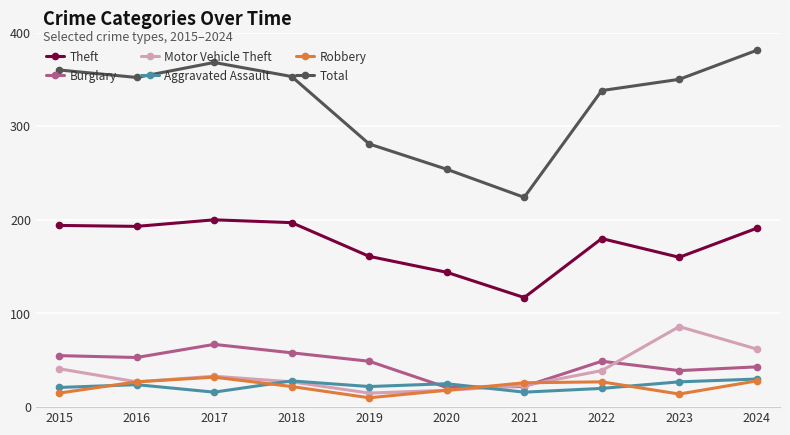

At which label is Robbery closest to 21?

2018